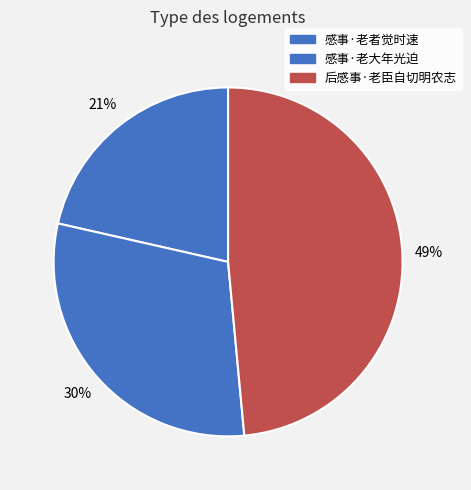

What is the largest slice in the pie chart?

后感事·老臣自切明农志